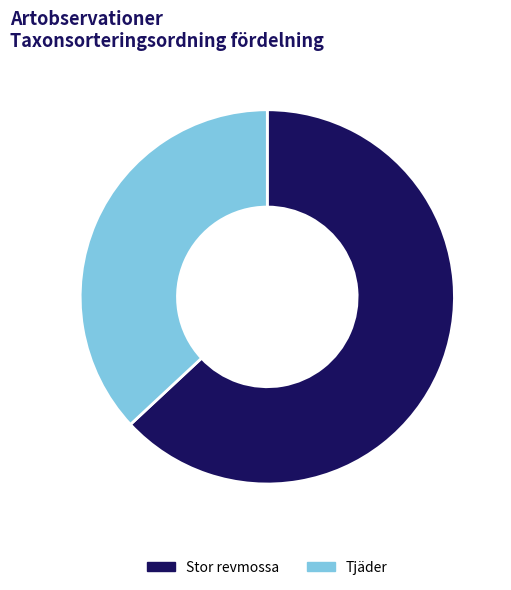

Is it true that Stor revmossa is 63% of the pie?

True